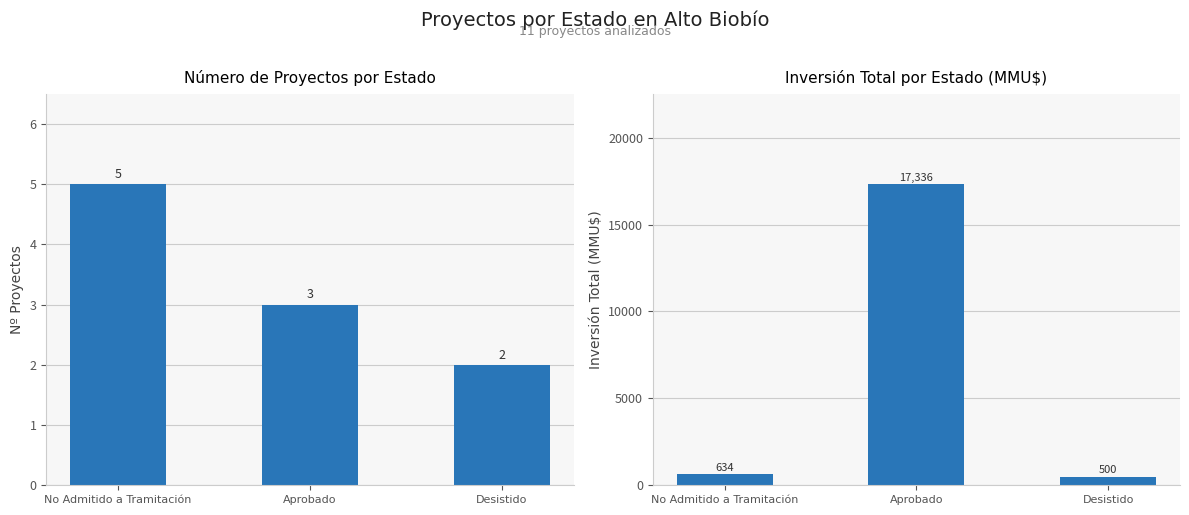

Rank the series at Aprobado from lowest to highest value.

Número de Proyectos, Inversión (MMU$)